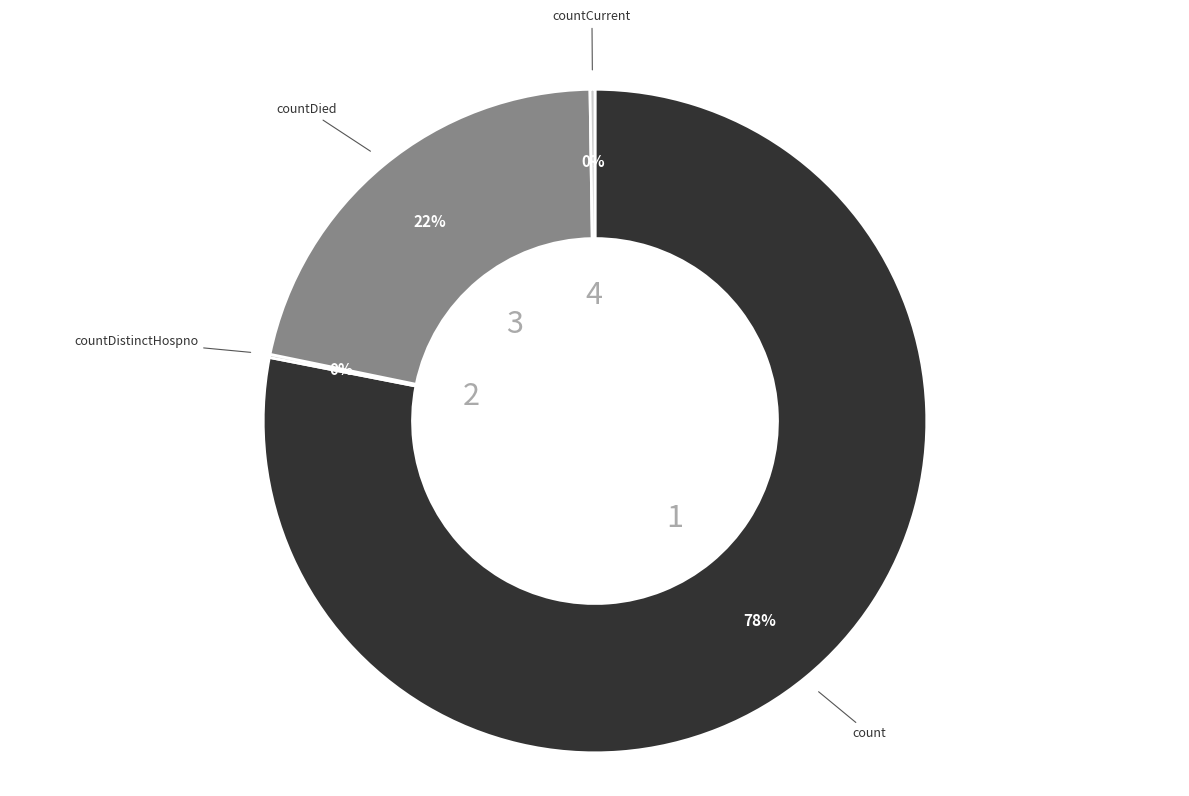

To the nearest percent, what portion does countDied represent?

22%